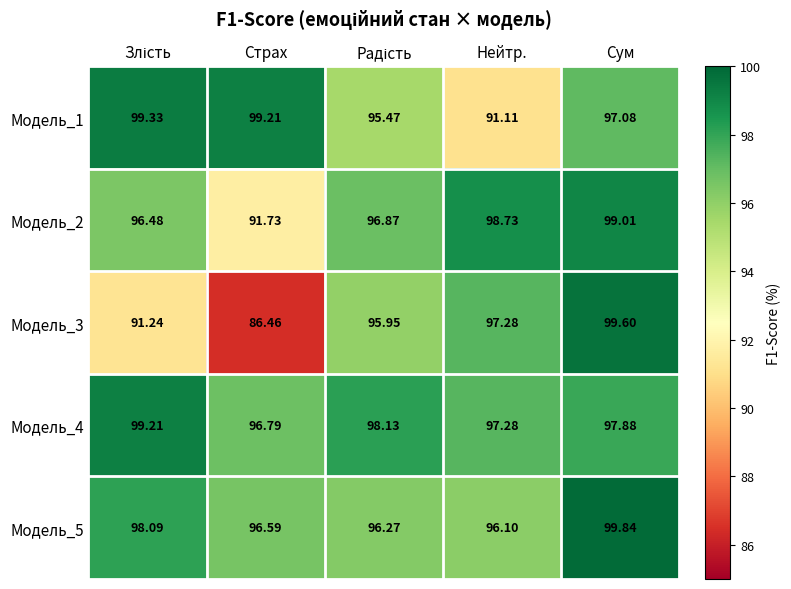

Which label corresponds to the largest value in the chart?

Сум